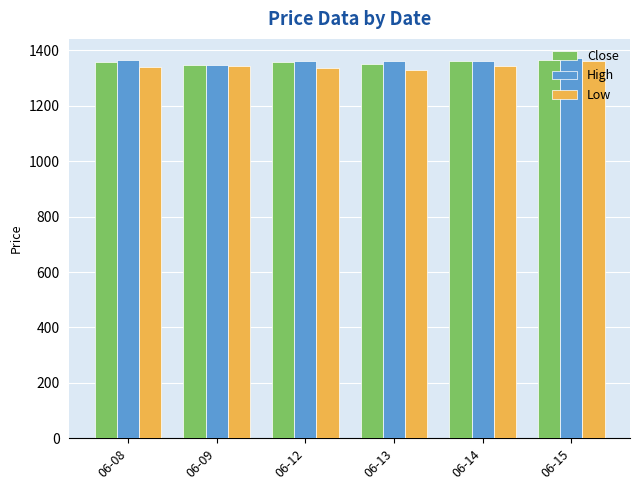

How many bars are there in total?

18